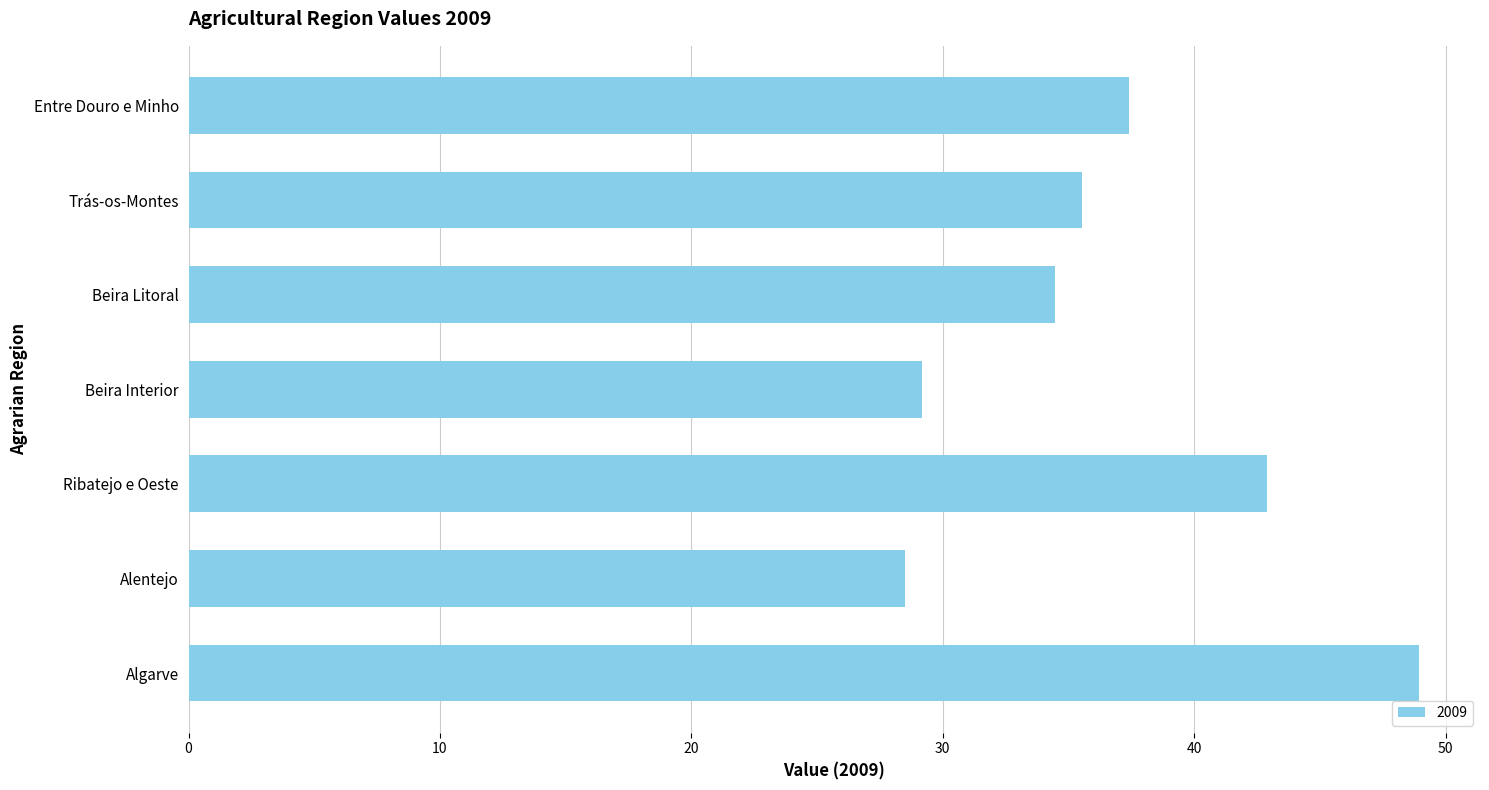

At which category does the chart reach its peak across all series?

Algarve